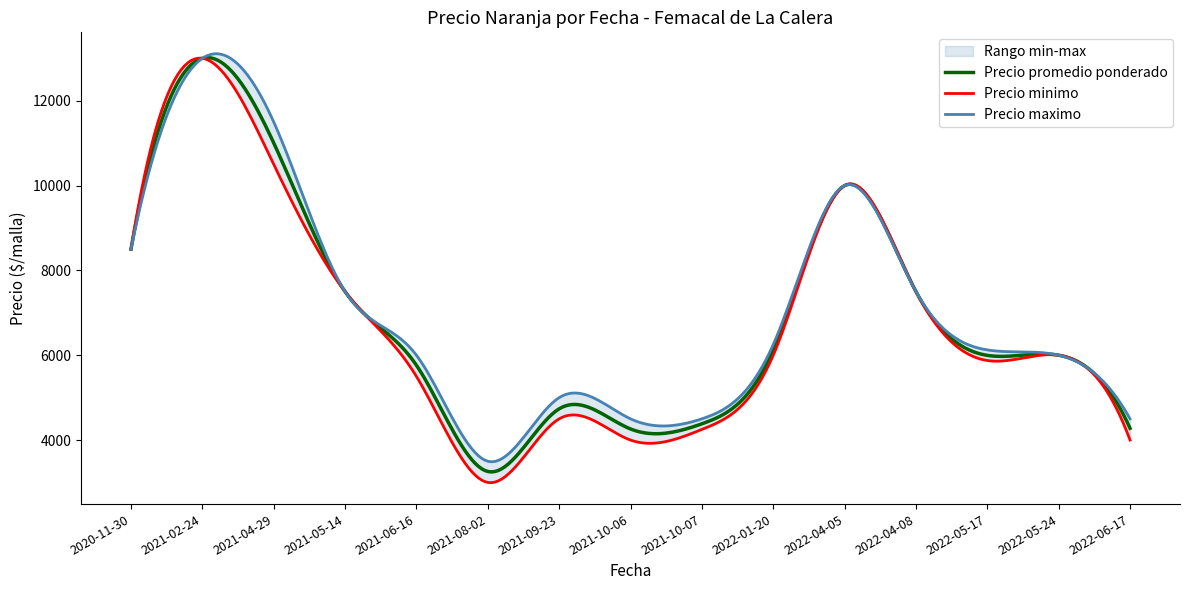

At which category is the sum across all series the highest?

2021-02-24